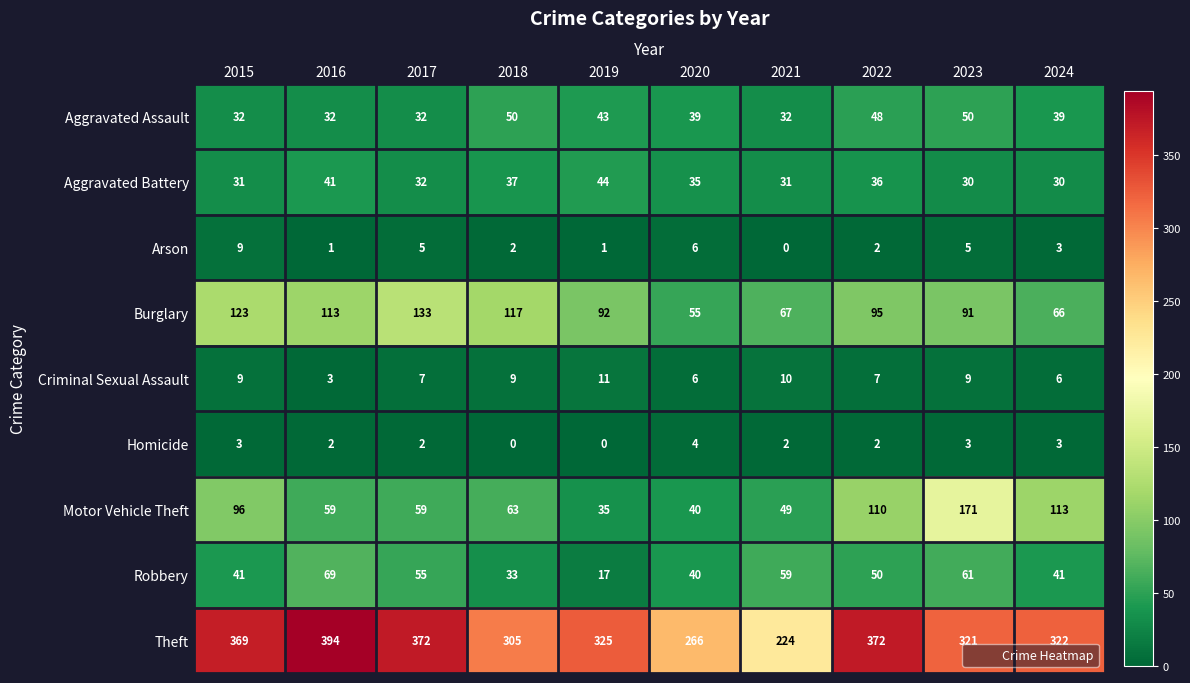

What is the total value across all series at 2015?

713